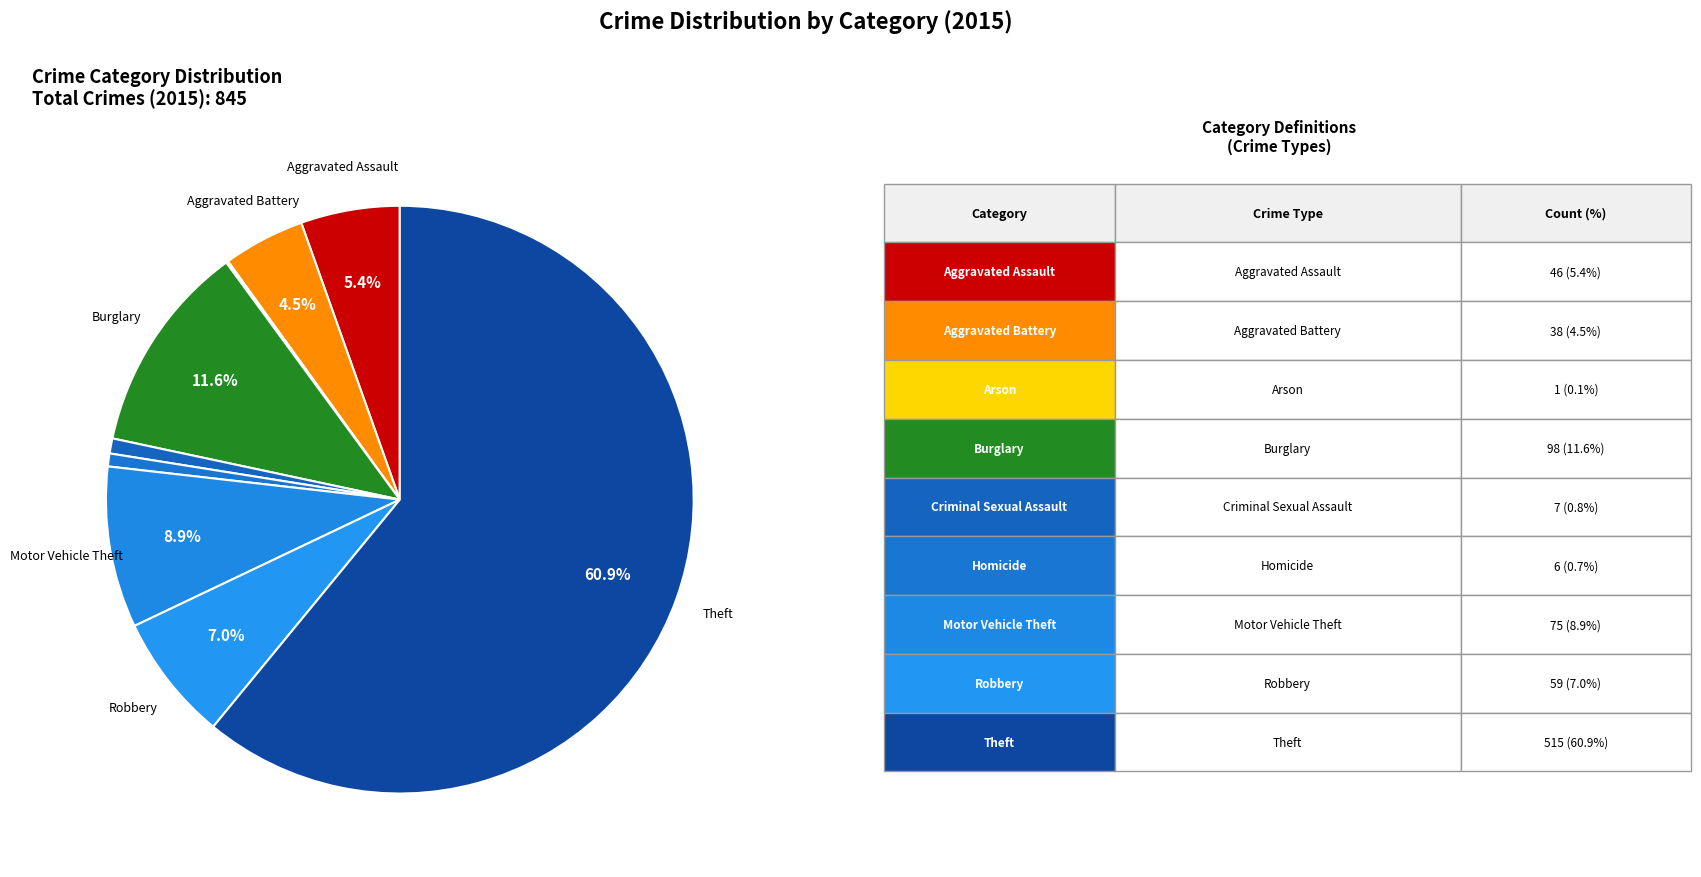

How many slices are in this pie chart?

9